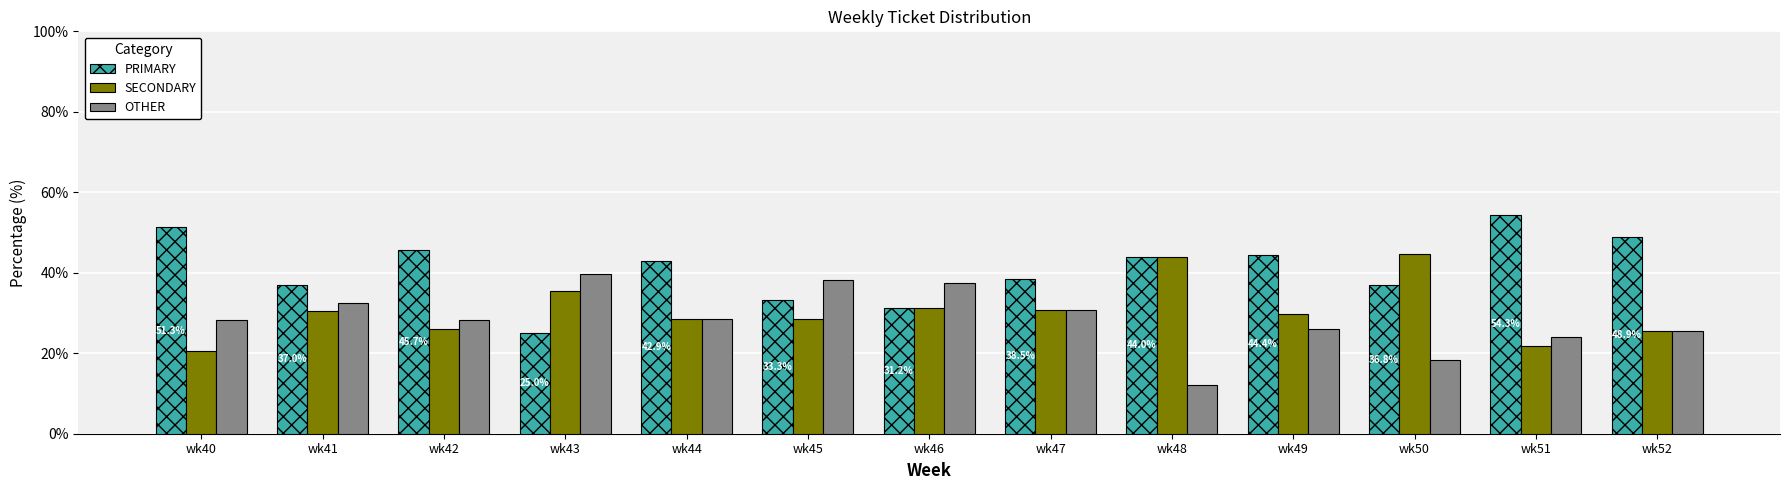

At which category does the chart reach its peak across all series?

wk51